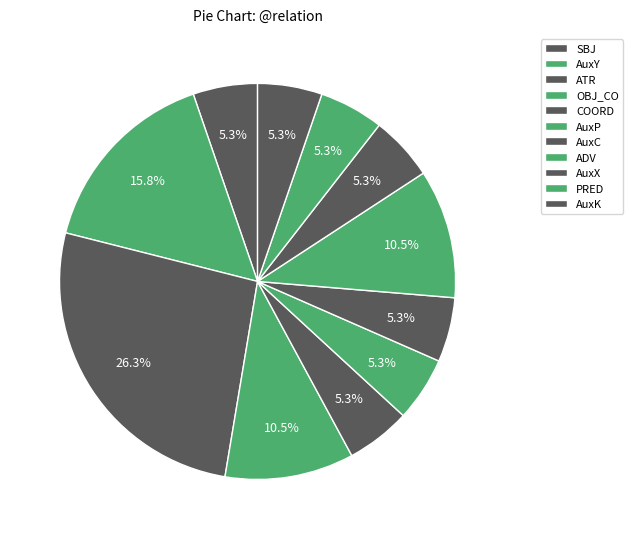

What percentage do AuxX and OBJ_CO together represent?

15.8%